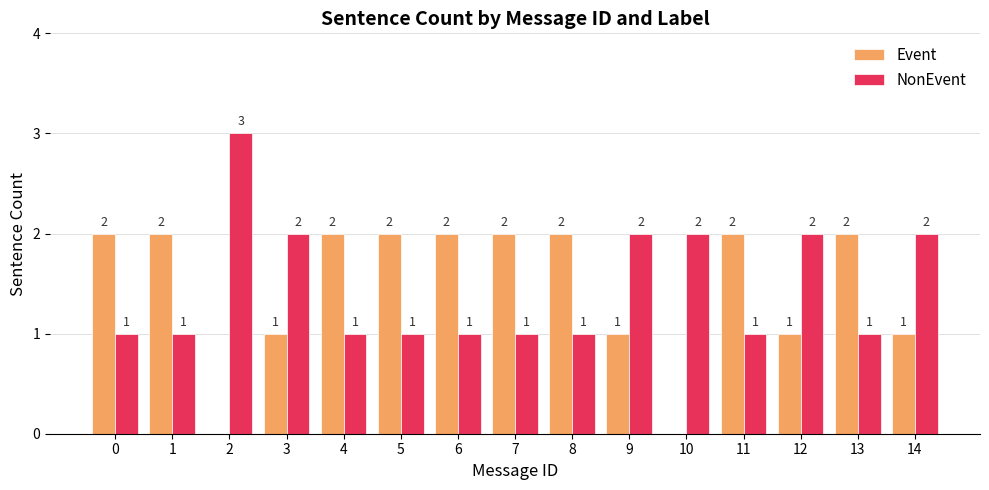

Is the value of Event at 8 greater than the value of NonEvent at 11?

Yes